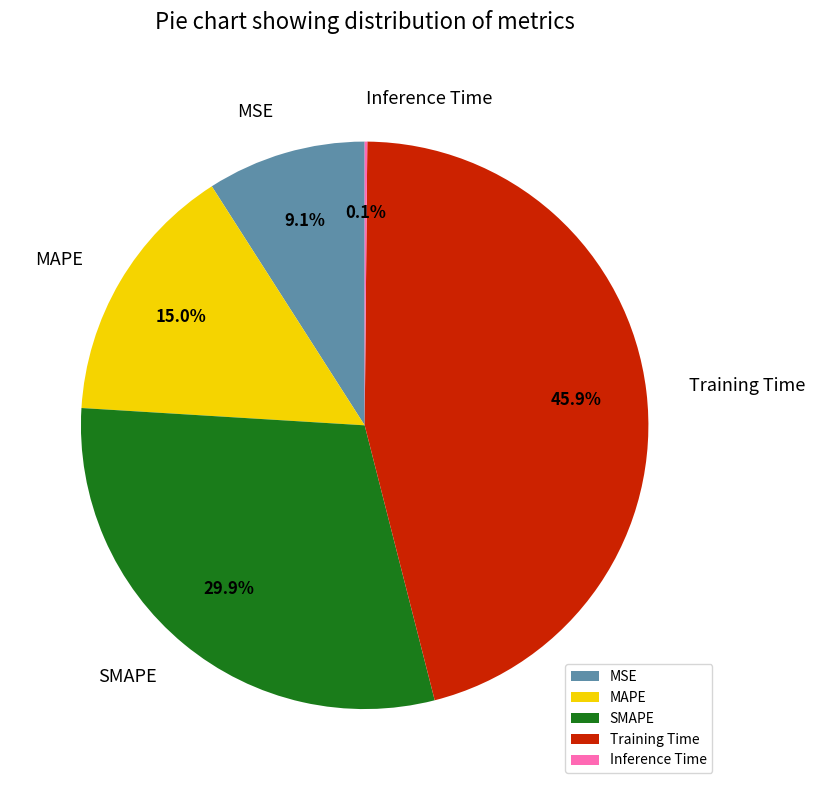

What is the largest slice in the pie chart?

Training Time